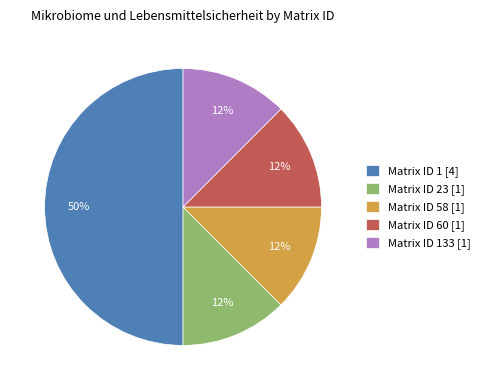

Combined, do Matrix ID 23 [1] and Matrix ID 1 [4] account for over 50%?

Yes